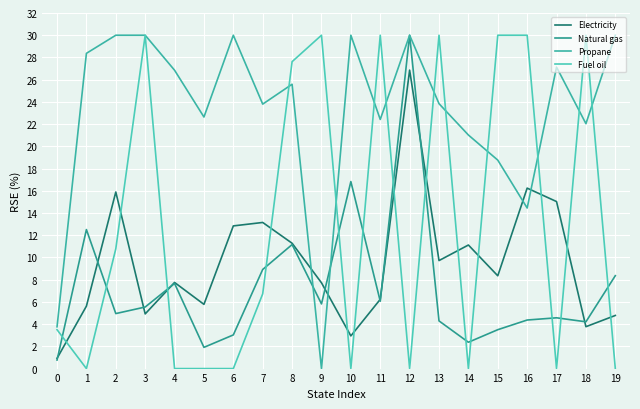

What is the value of the Propane point at the 5th from the left?

26.9